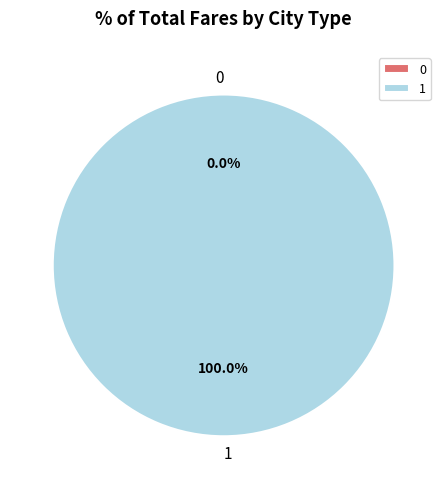

What is the majority slice?

1